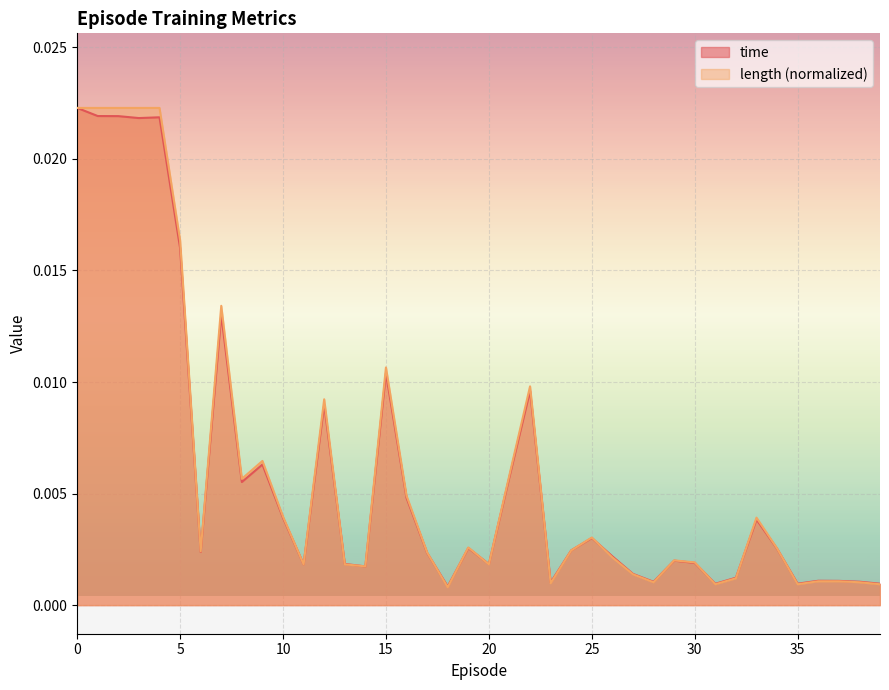

List the labels in order of time value, largest first.

0, 1, 2, 4, 3, 5, 7, 15, 22, 12, 9, 21, 8, 16, 10, 33, 25, 19, 34, 24, 6, 17, 26, 29, 30, 13, 20, 11, 14, 27, 32, 36, 37, 38, 28, 23, 35, 39, 31, 18